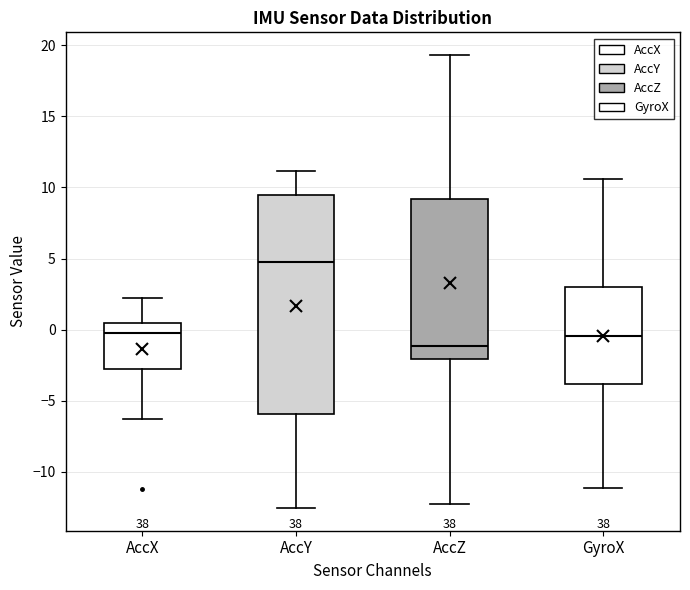

Which box's median line is the lowest?

AccZ